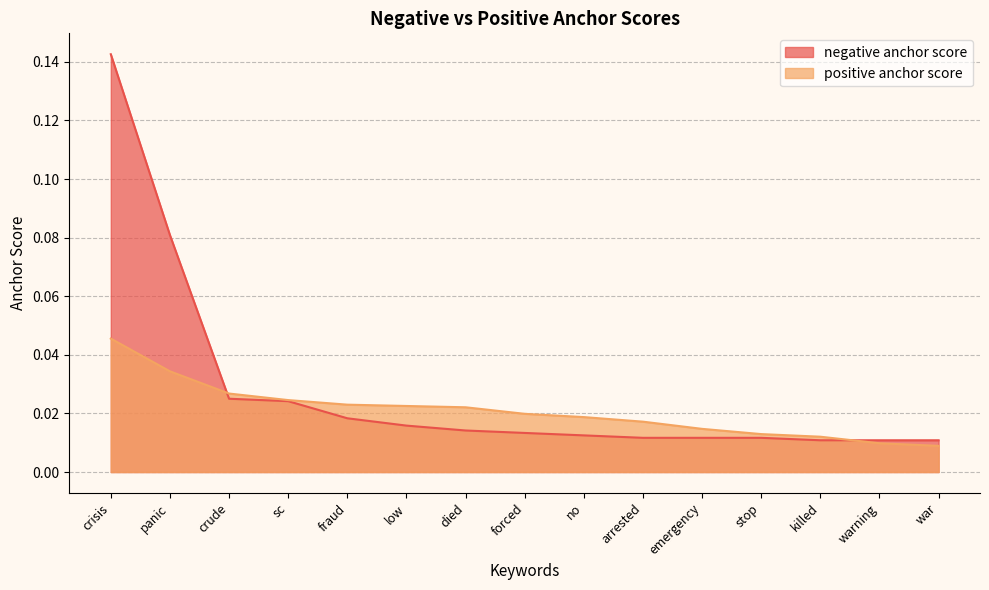

Which label corresponds to the smallest value in the chart?

war